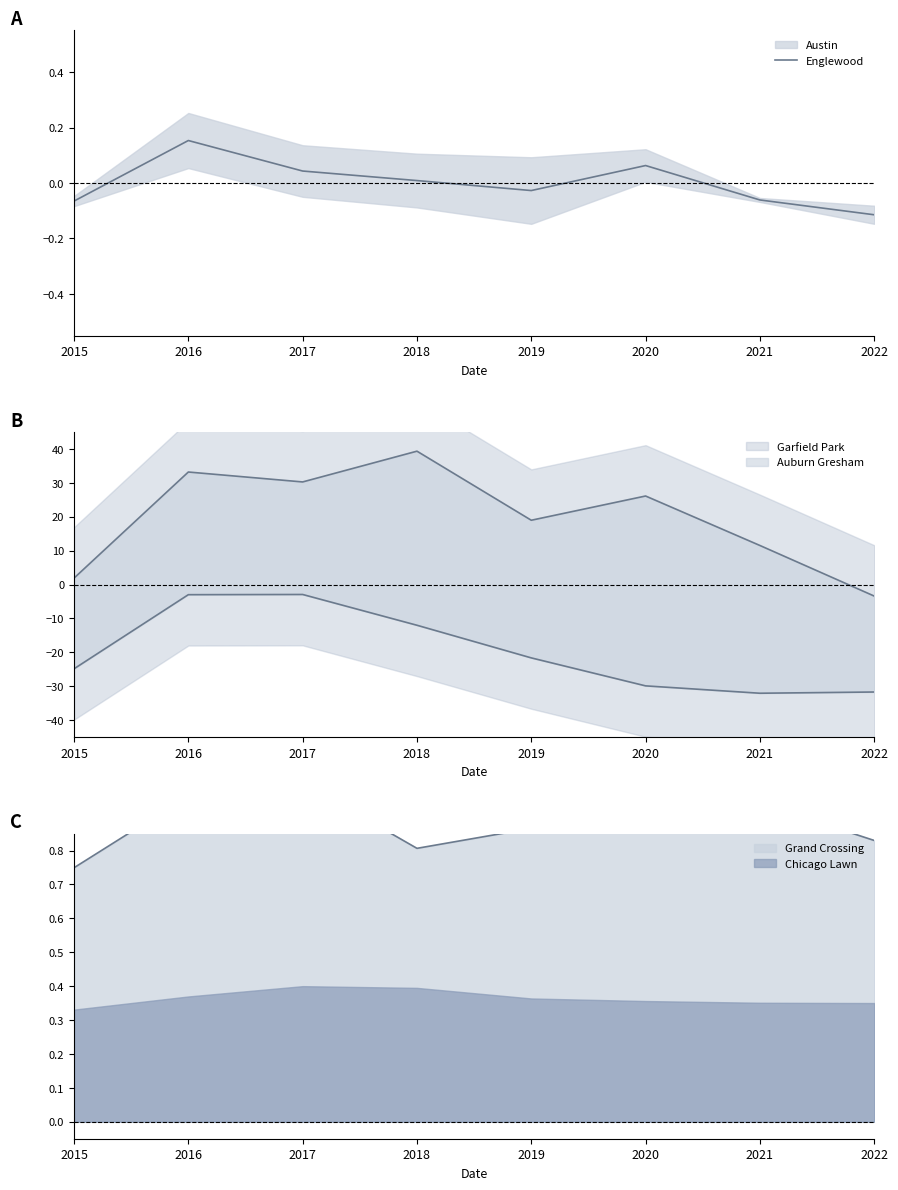

At which category does the data reach its first local peak?

2016